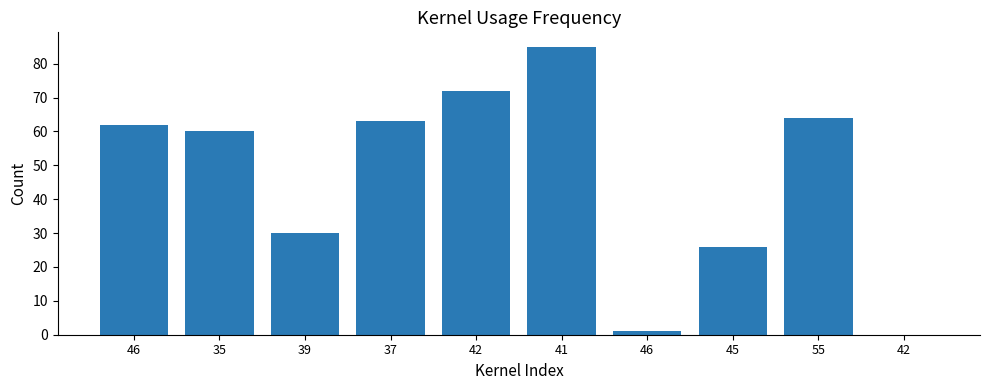

List the labels in order of value, largest first.

41, 42, 55, 37, 46, 35, 39, 45, 46, 42